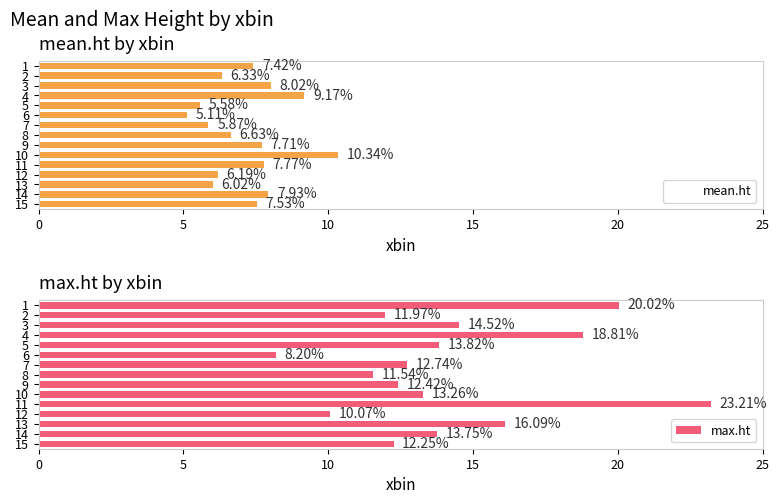

What is the maximum value for mean.ht?

10.3